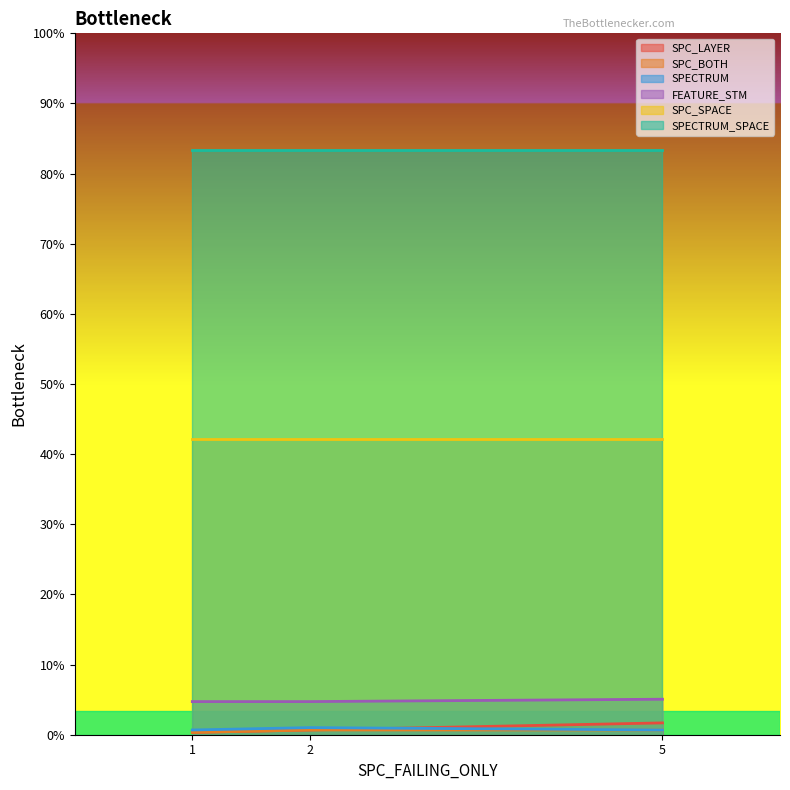

The value of SPECTRUM at 2 is 1.3. True or false?

False